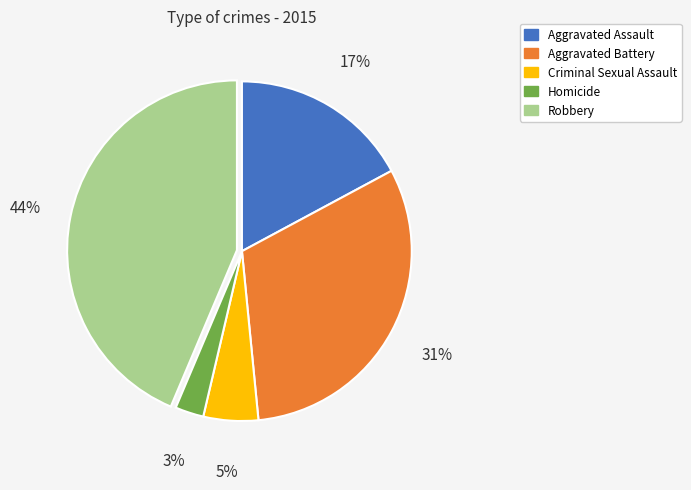

Which slice is the largest?

Robbery